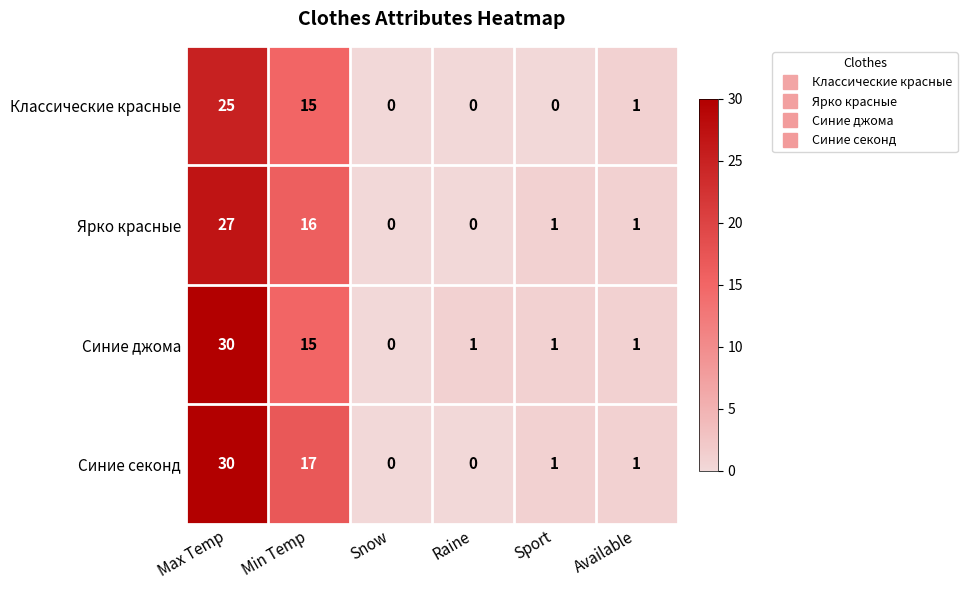

At how many categories does at least one series exceed 20?

1